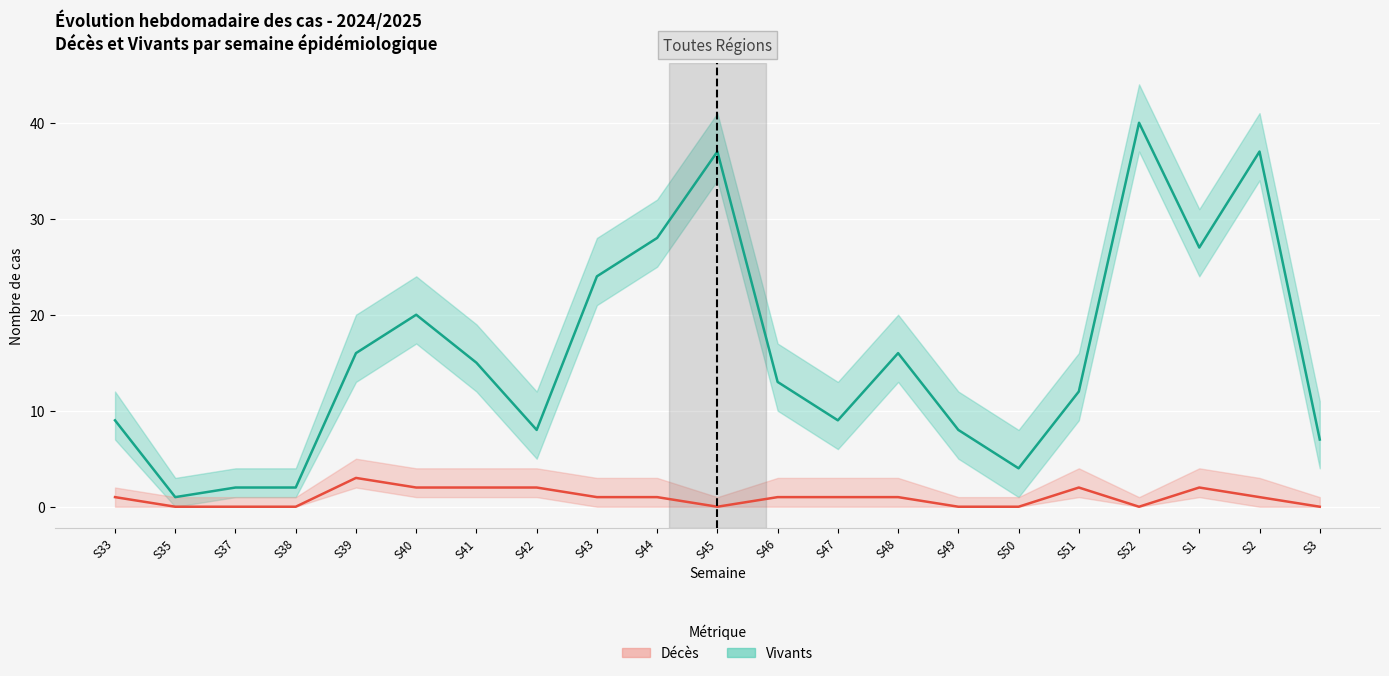

How many lines are shown in the chart?

2